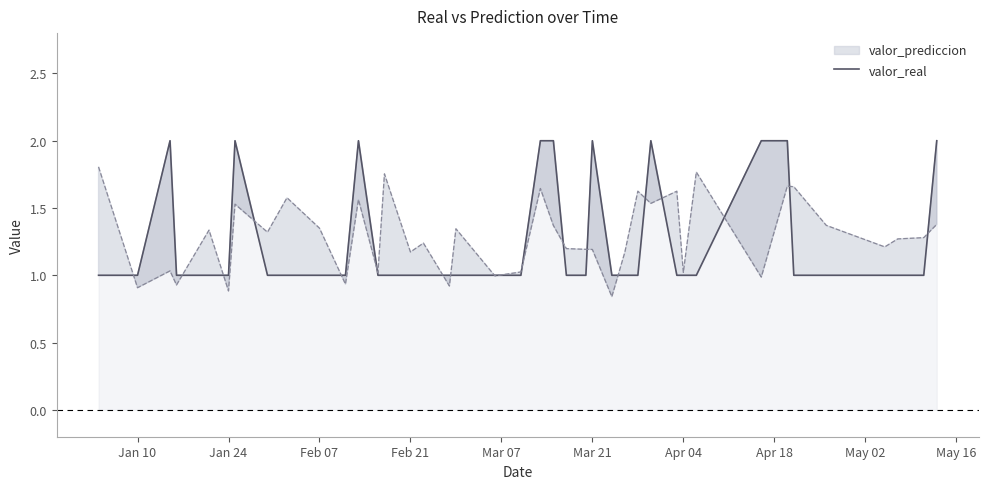

Reading left to right, transcribe all the data shown in this chart.

1	1	2	1	1	1	2	1	1	1	1	2	1	1	1	1	1	1	1	1	2	2	1	1	2	1	1	1	2	1	1	1	2	2	1	1	1	1	1	2